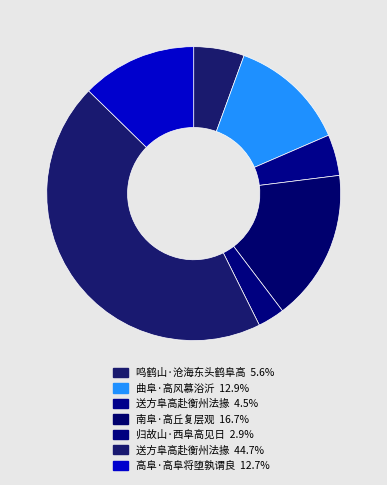

How many segments does this pie chart have?

7